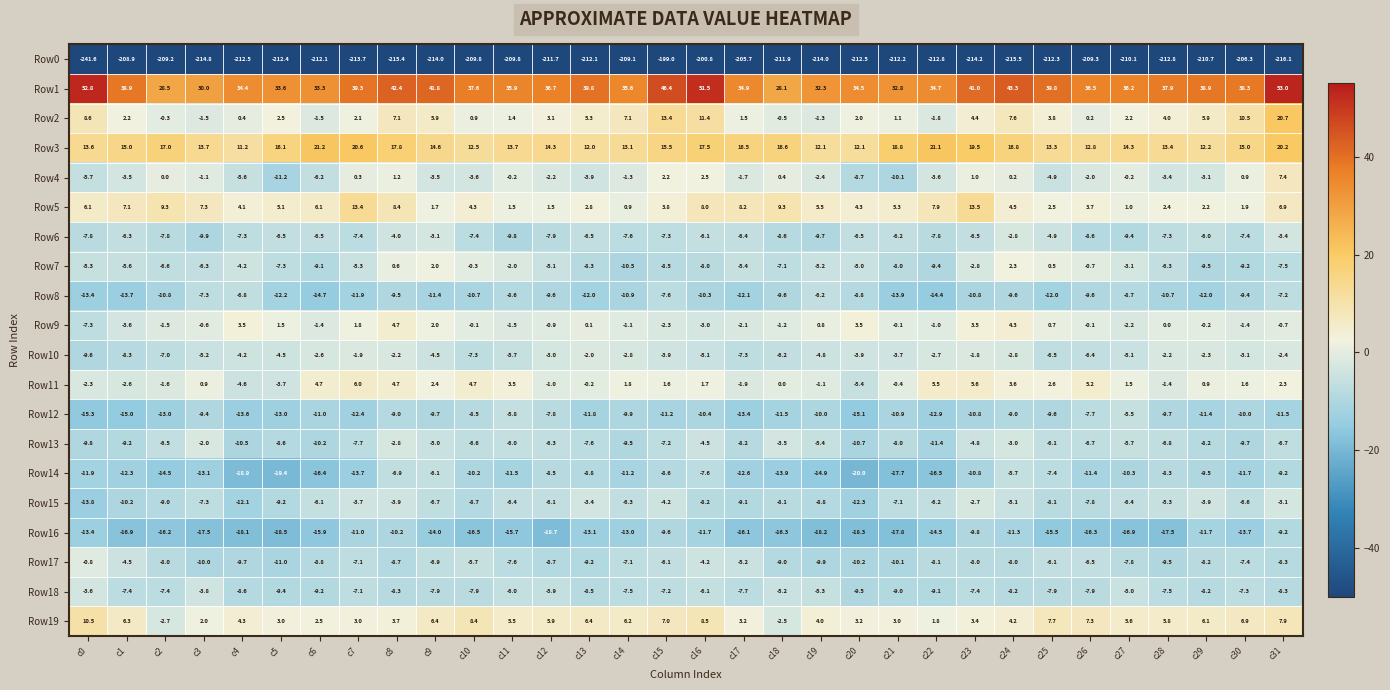

Where does the Row6 series first go above -7?

c1